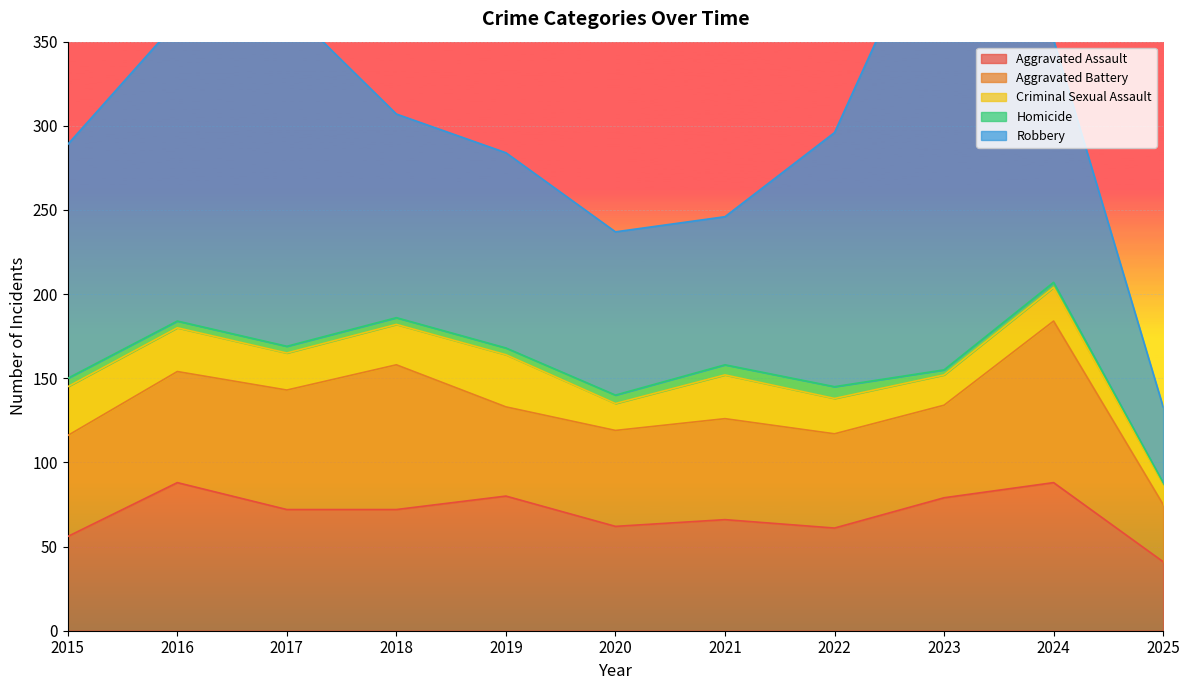

Is it true that Robbery equals 23 at 2021?

False